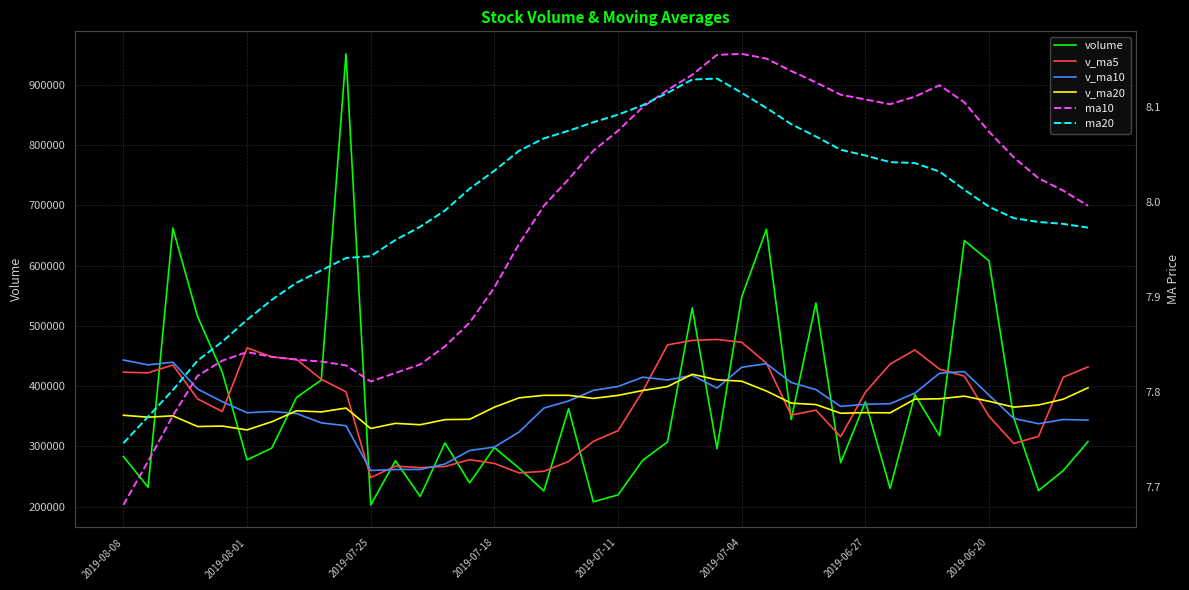

What is the total value across all series at 23?

1843065.6